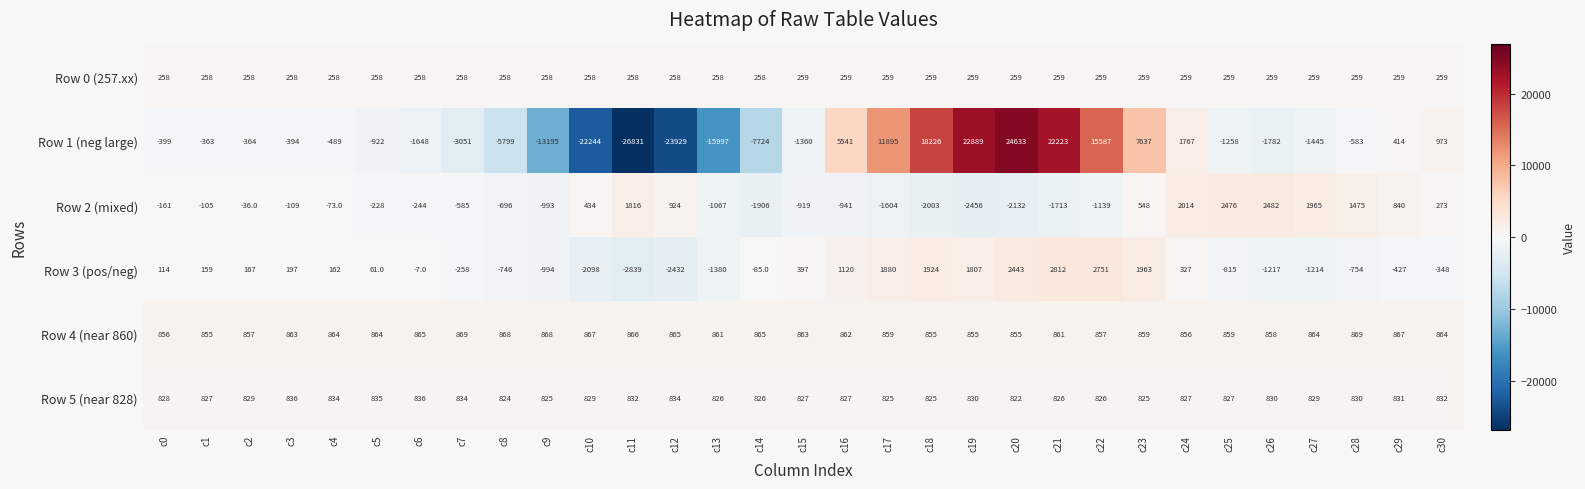

At how many categories does at least one series exceed 17197?

4